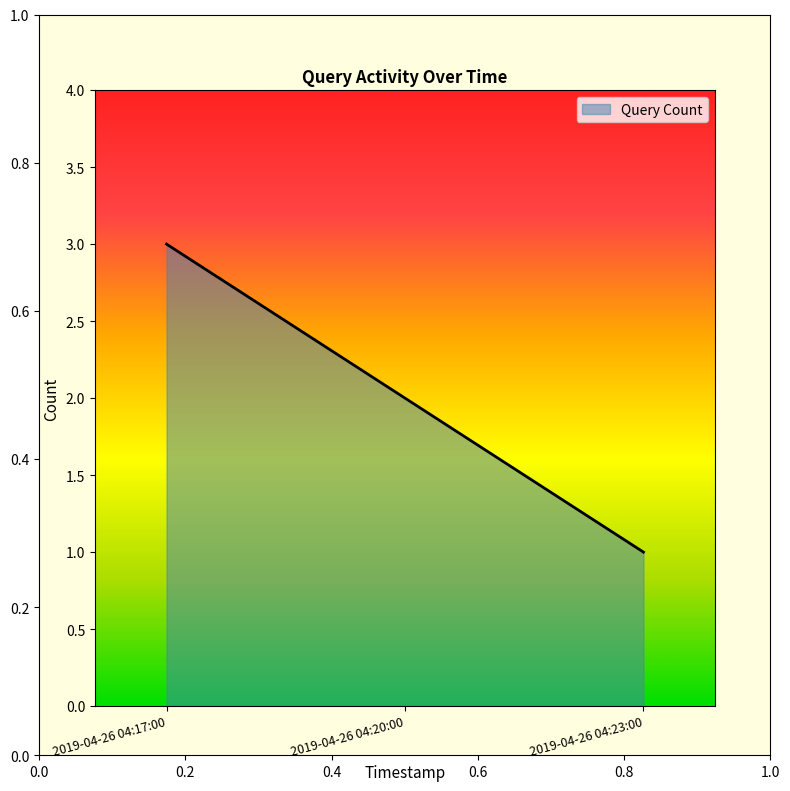

What is the difference between the maximum and minimum values?

2